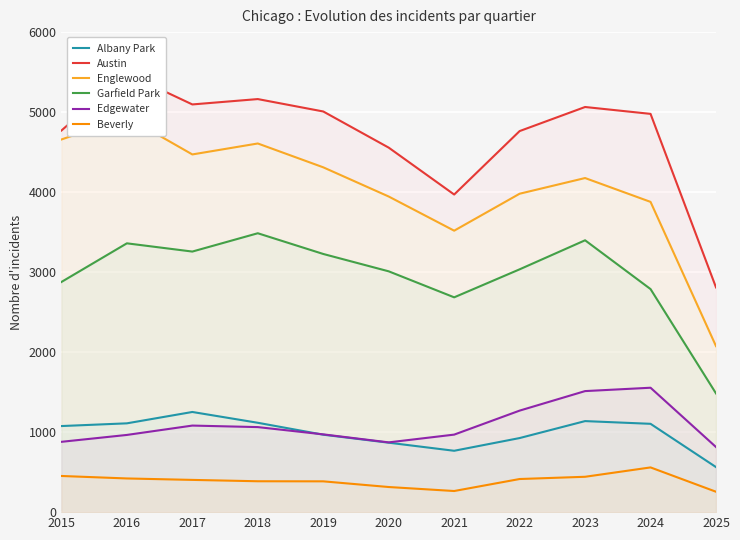

Rank the categories by Austin value from highest to lowest.

2016, 2018, 2017, 2023, 2019, 2024, 2015, 2022, 2020, 2021, 2025